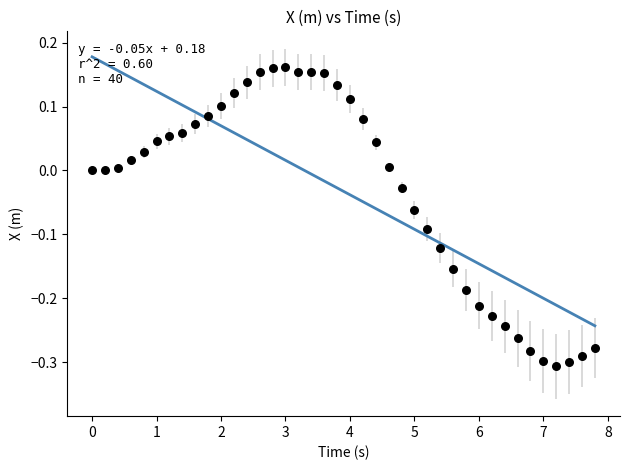

What is the range of X values (max minus min)?

7.8